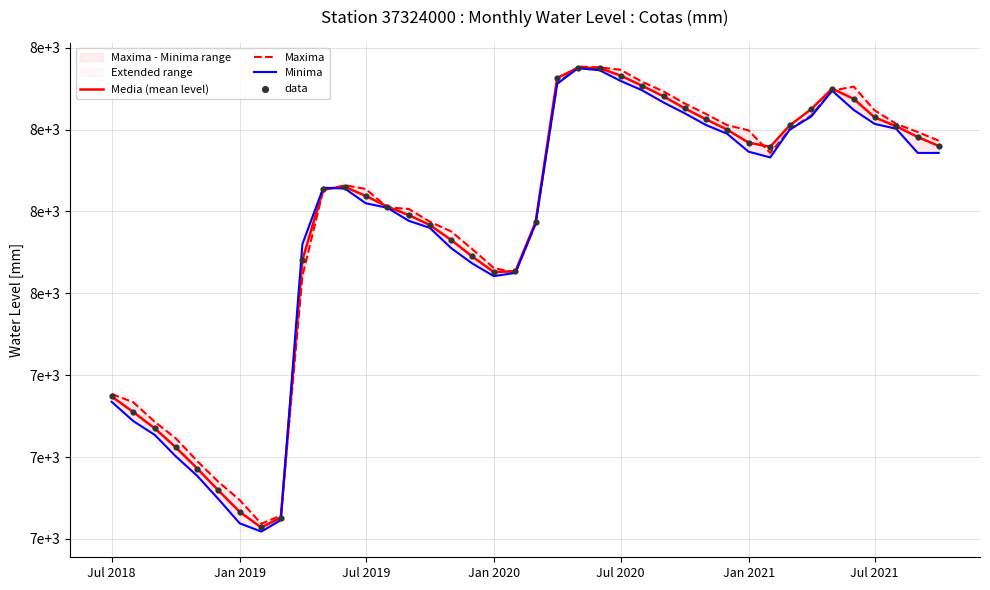

Which series has the largest total across all categories?

Maxima